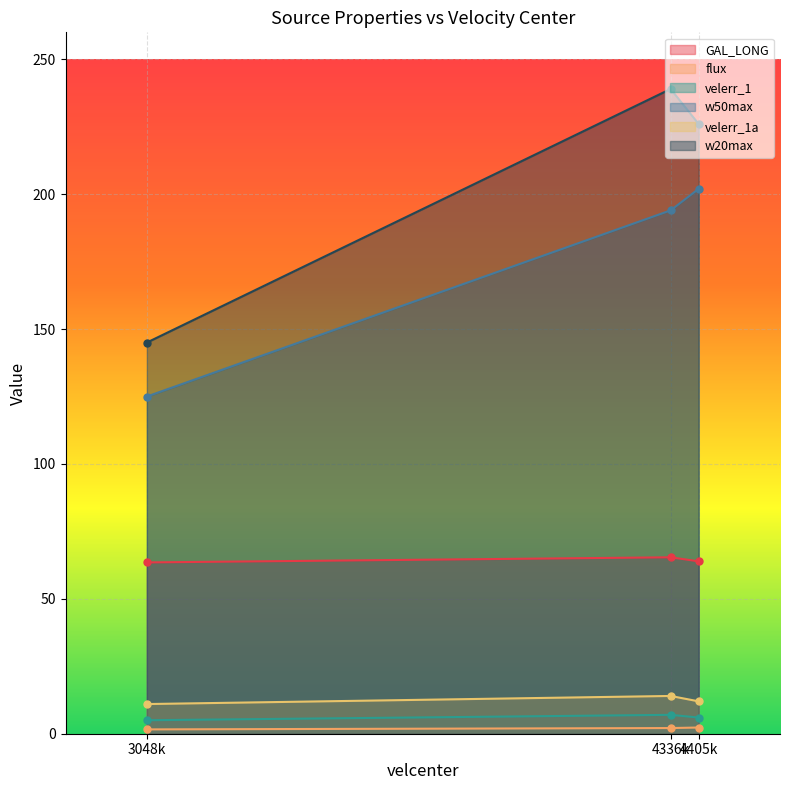

At how many categories does at least one series exceed 94?

3